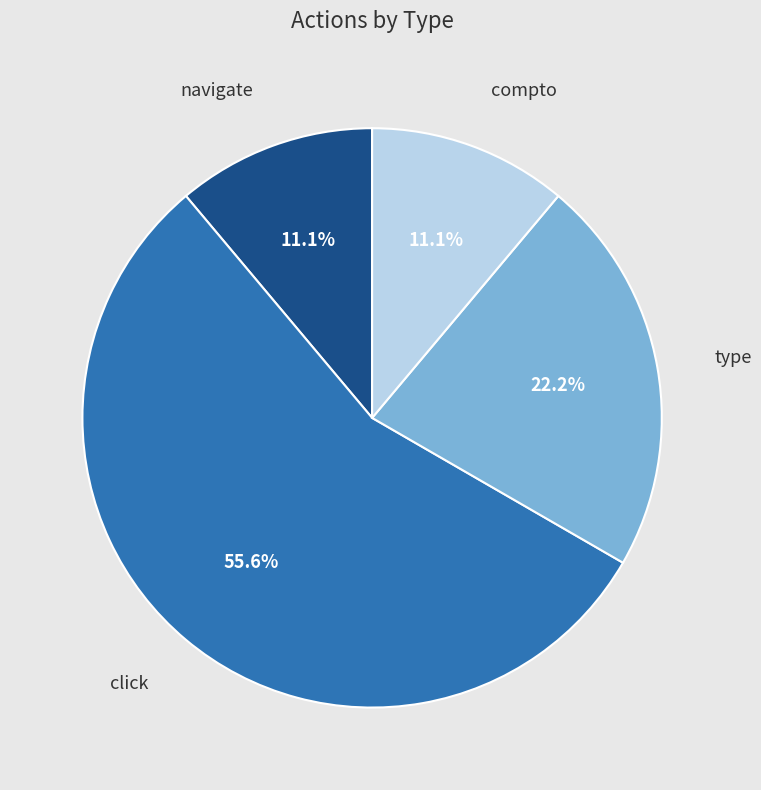

What percentage do compto and click together represent?

66.7%